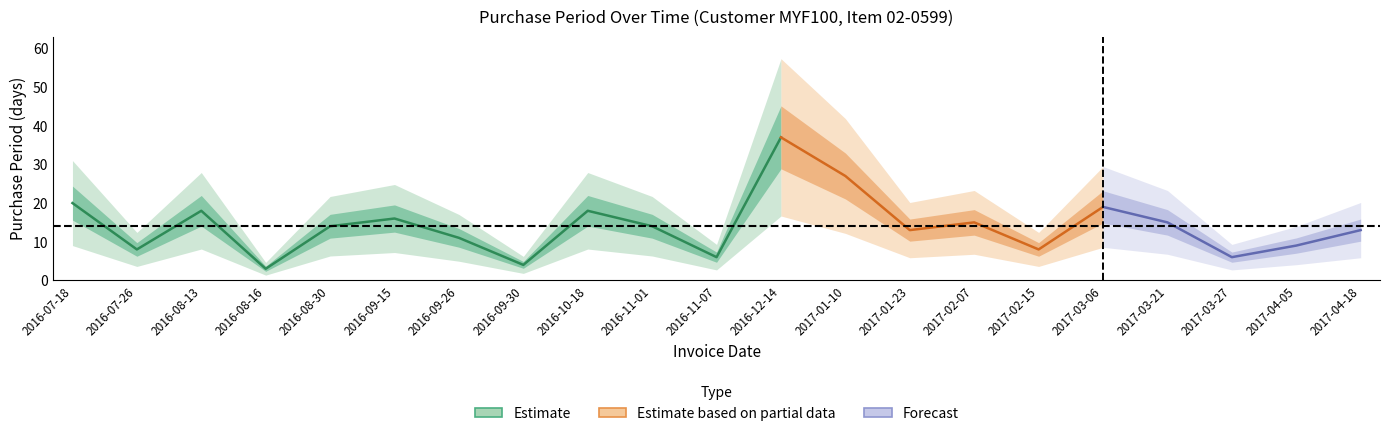

What is the label of the 6th point from the left?

2016-09-15